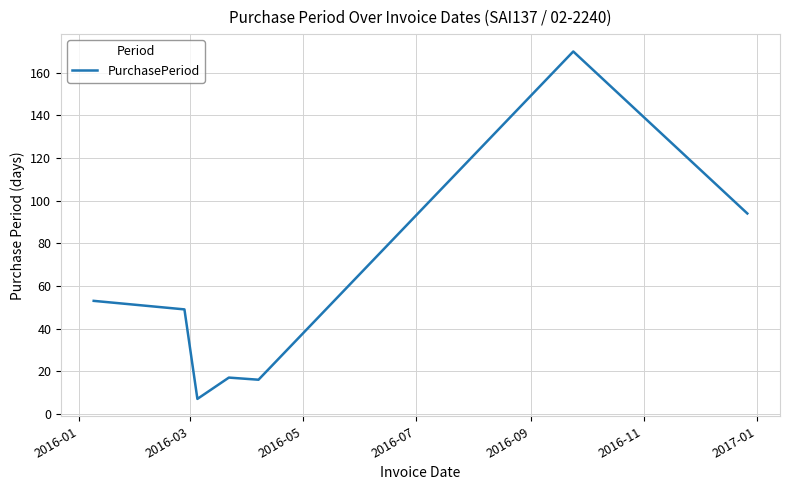

True or false: the data has more than 2 interior local peaks.

False